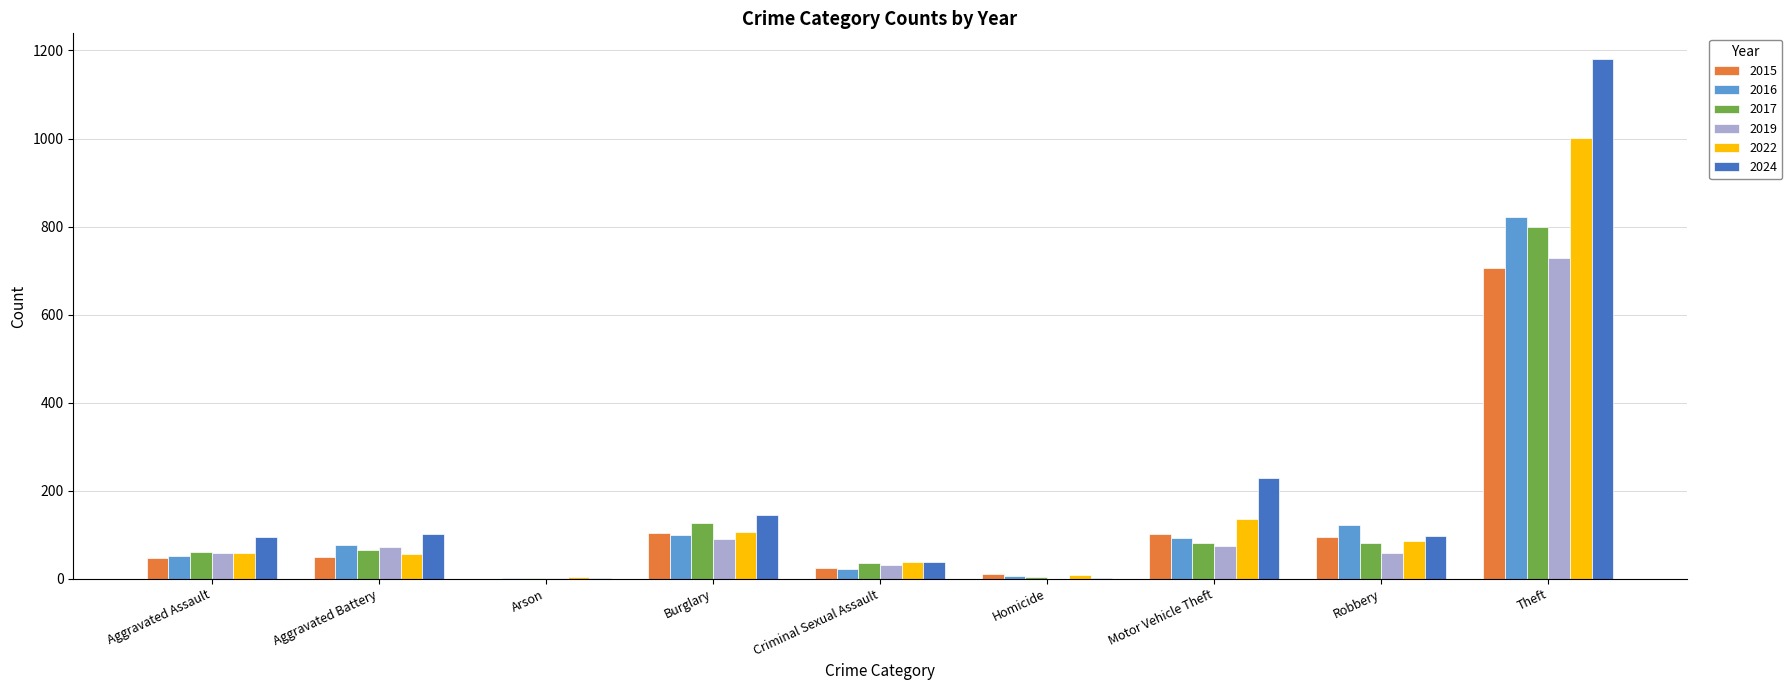

Is it true that 2019 equals 729 at Theft?

True